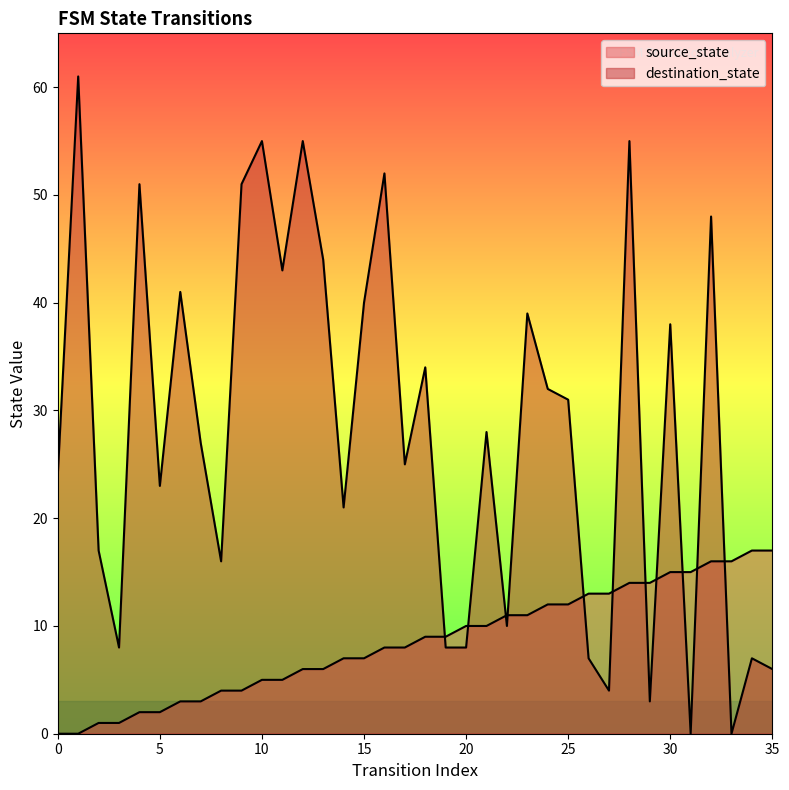

Between which two adjacent categories do source_state and destination_state first intersect?

18 and 19